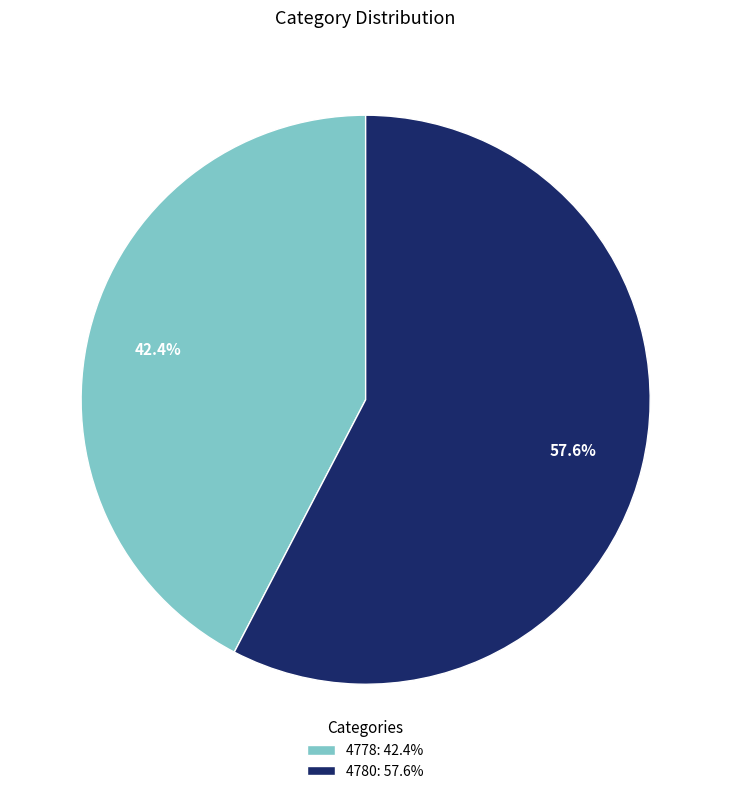

True or false: 4780 accounts for 46% of the total.

False